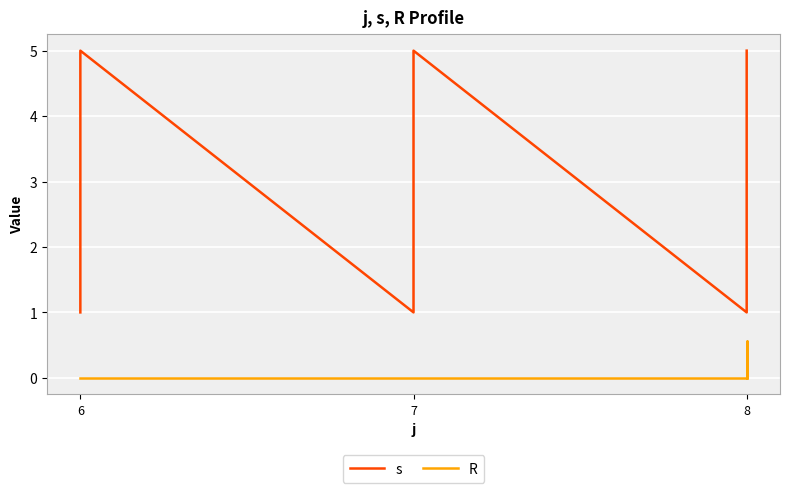

At which label is R closest to 0?

6